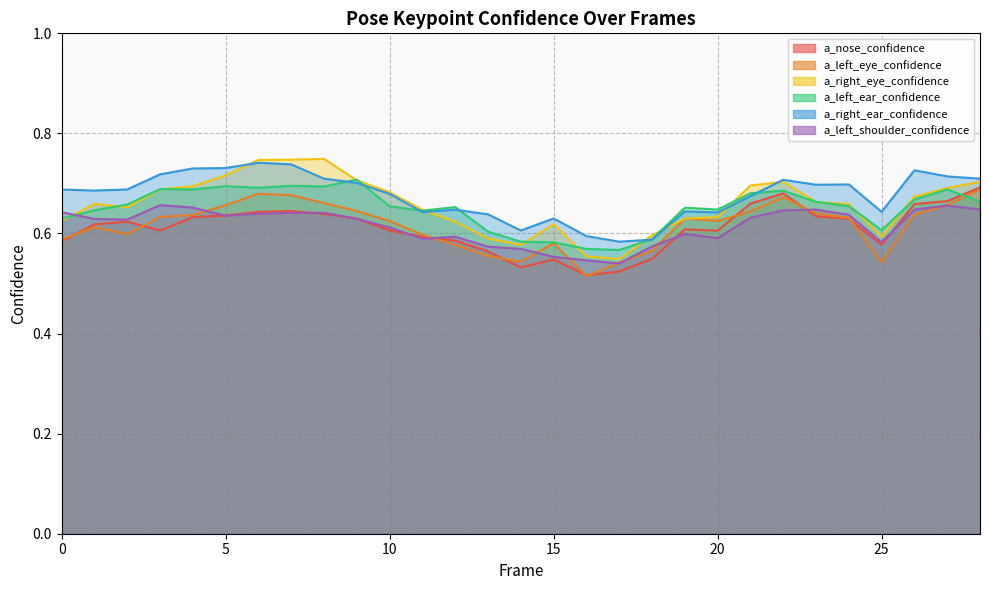

Between 20 and 28, which is larger?

28